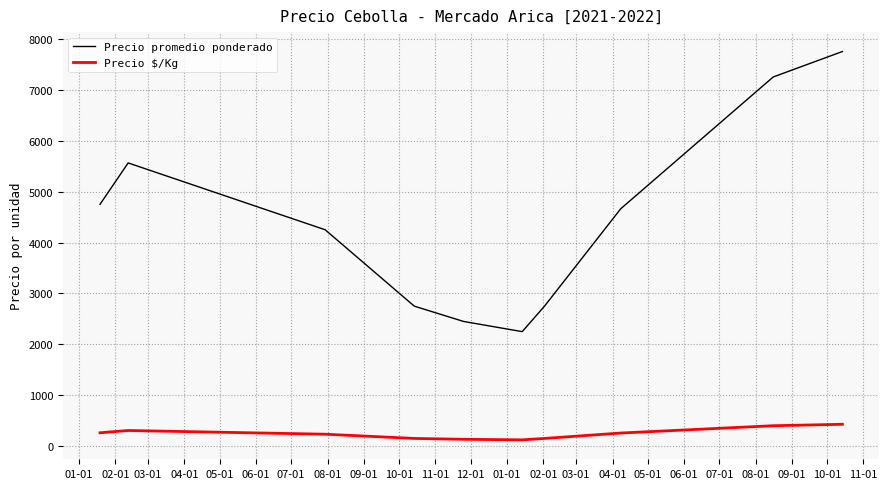

Which series has the widest spread of values?

Precio promedio ponderado